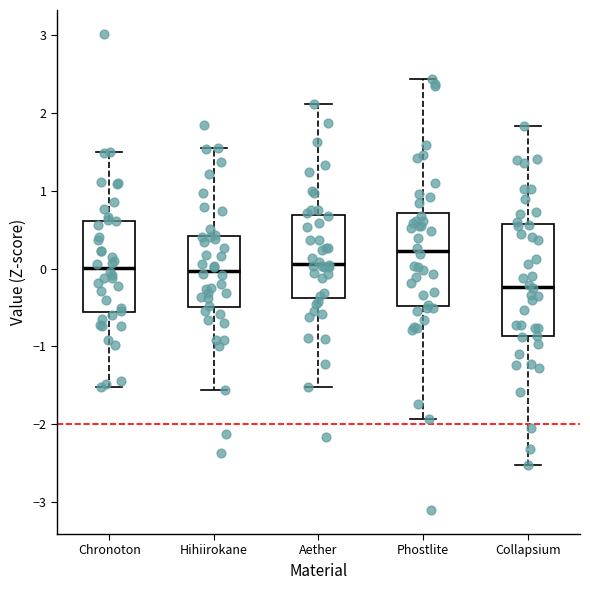

Reading left to right, read every box against the y-axis: the position of its median line, the range the box covers, and the ends of its whiskers. The values are not printed on the chart, so give them approximately, as read against the axis.

Chronoton: median 0.0, box -0.6 to 0.6, whiskers -1.5 to 1.5
Hihiirokane: median 0.0, box -0.5 to 0.4, whiskers -1.6 to 1.5
Aether: median 0.1, box -0.4 to 0.7, whiskers -1.5 to 2.1
Phostlite: median 0.2, box -0.5 to 0.7, whiskers -1.9 to 2.4
Collapsium: median -0.2, box -0.9 to 0.6, whiskers -2.5 to 1.8